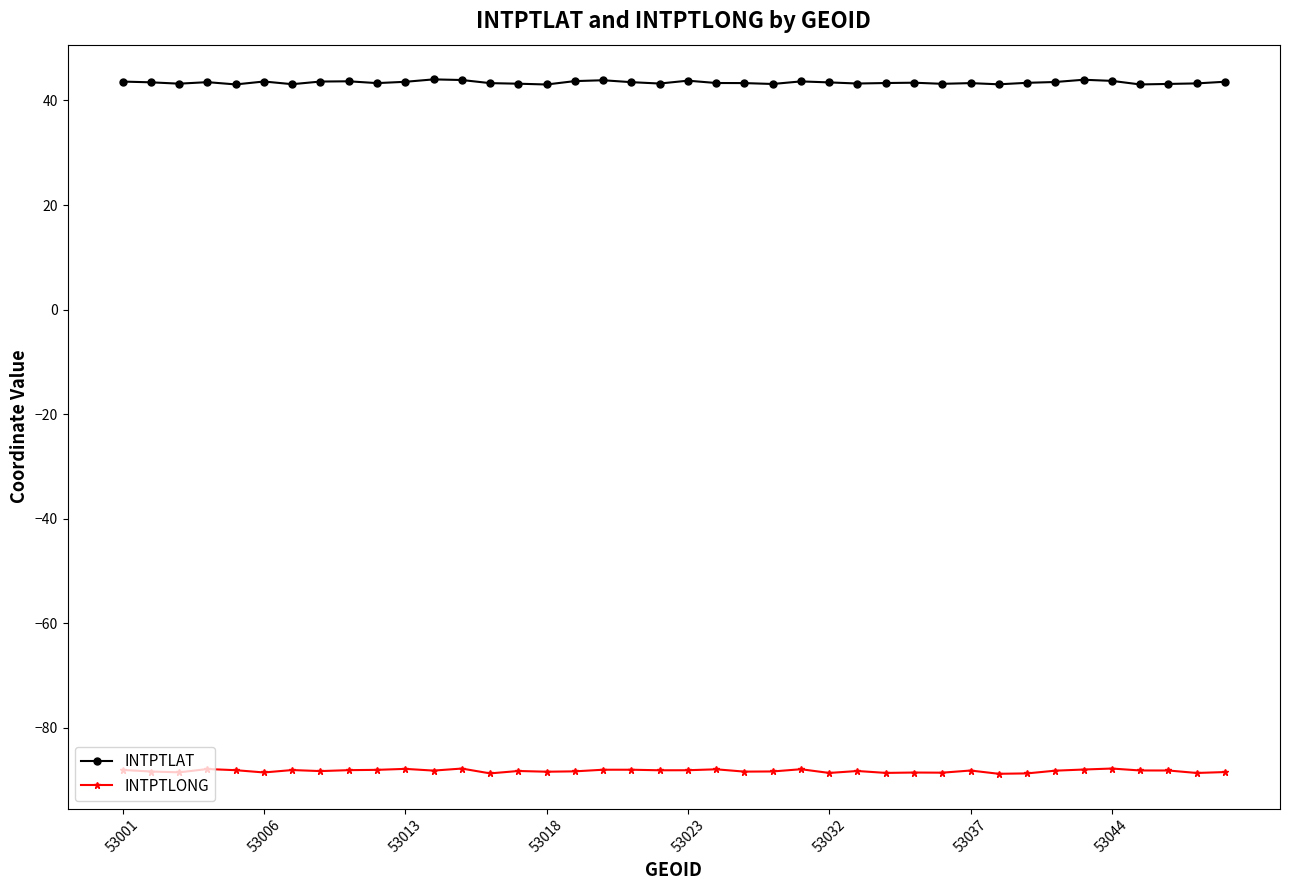

What is the value of the INTPTLONG point at the 33rd from the left?

-88.7